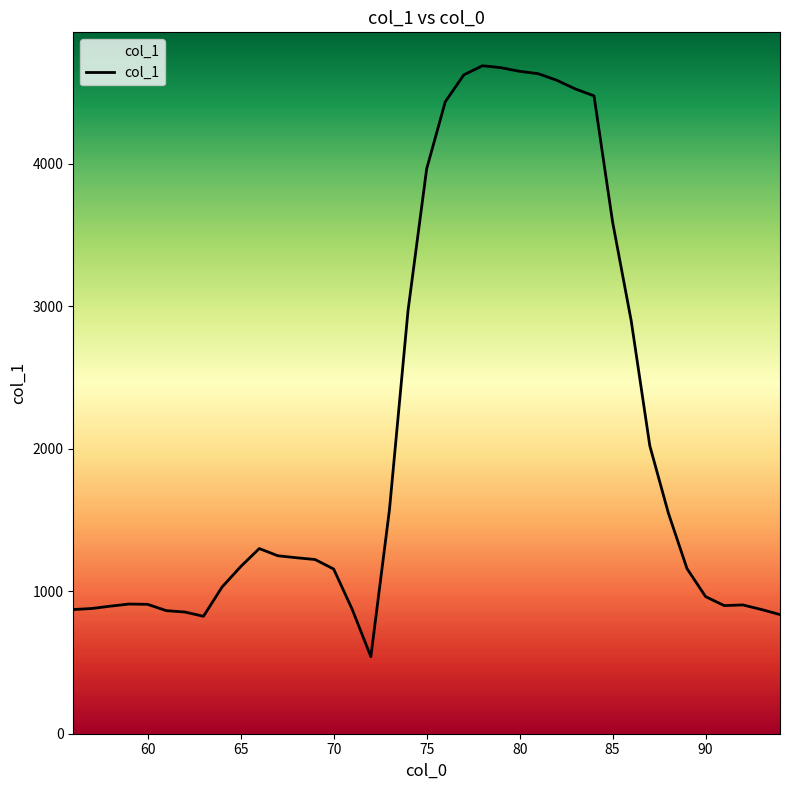

Does the chart have visible grid lines?

No